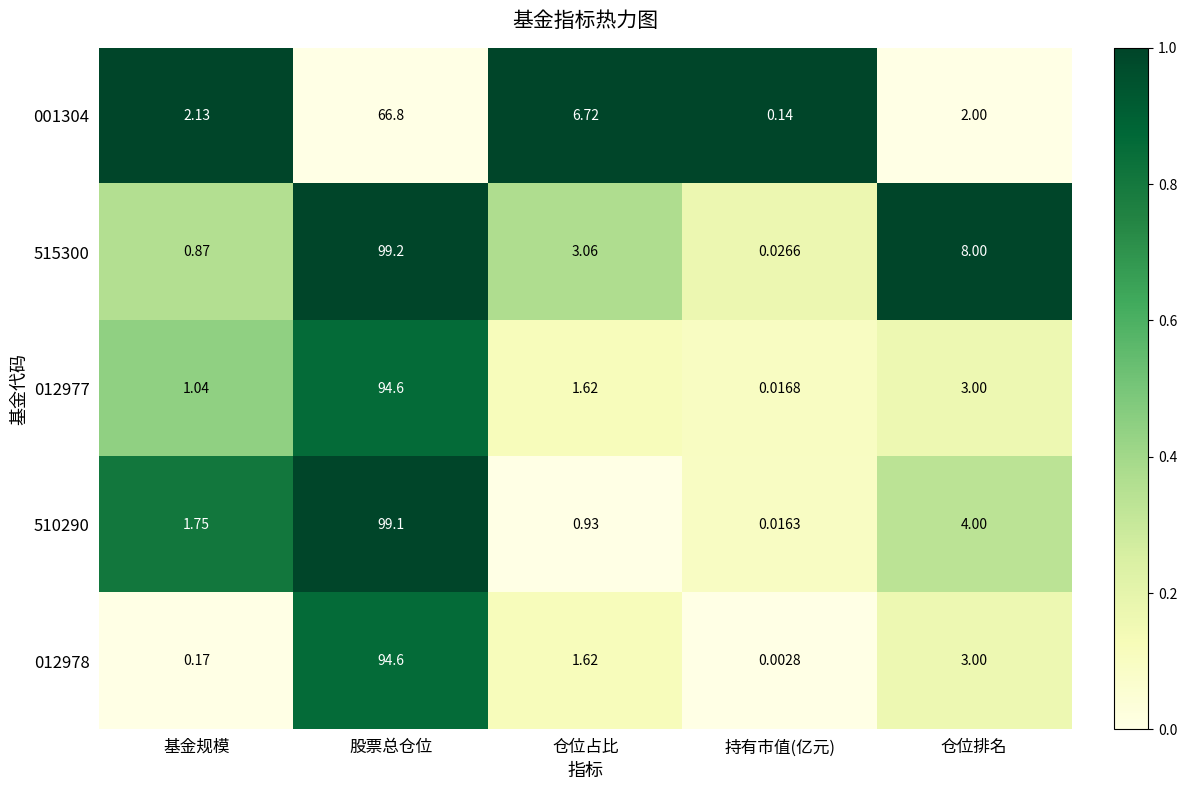

At how many categories does at least one series exceed 0?

5